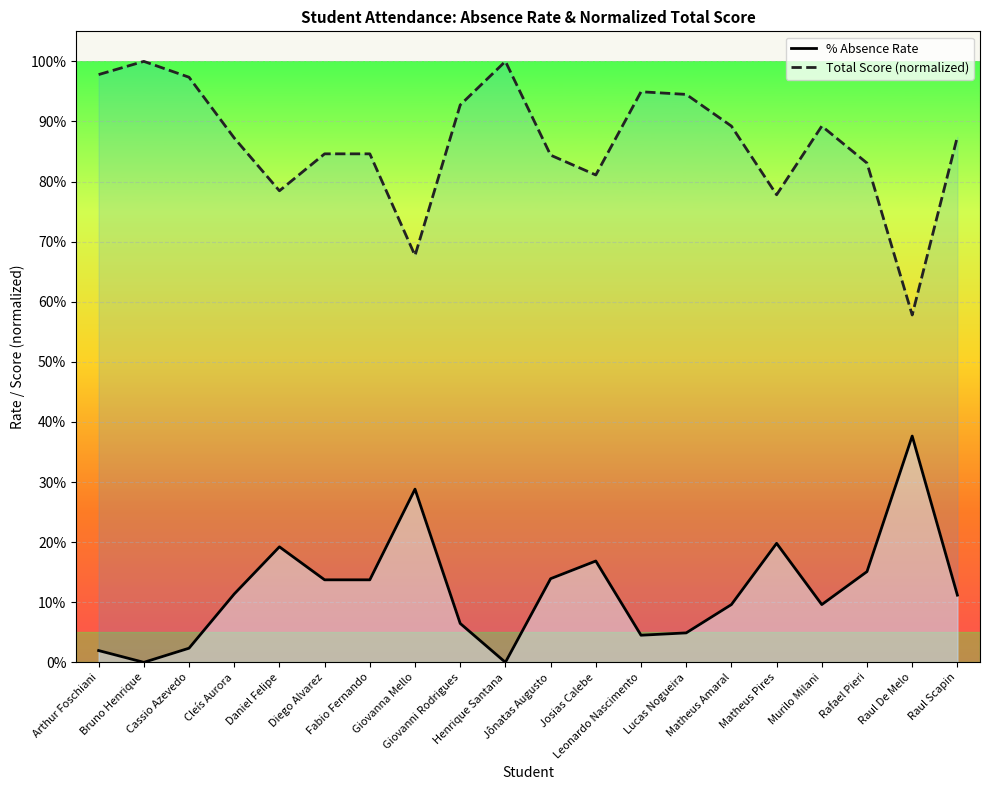

True or false: Total Score (normalized) and % Absence Rate intersect in this chart.

False